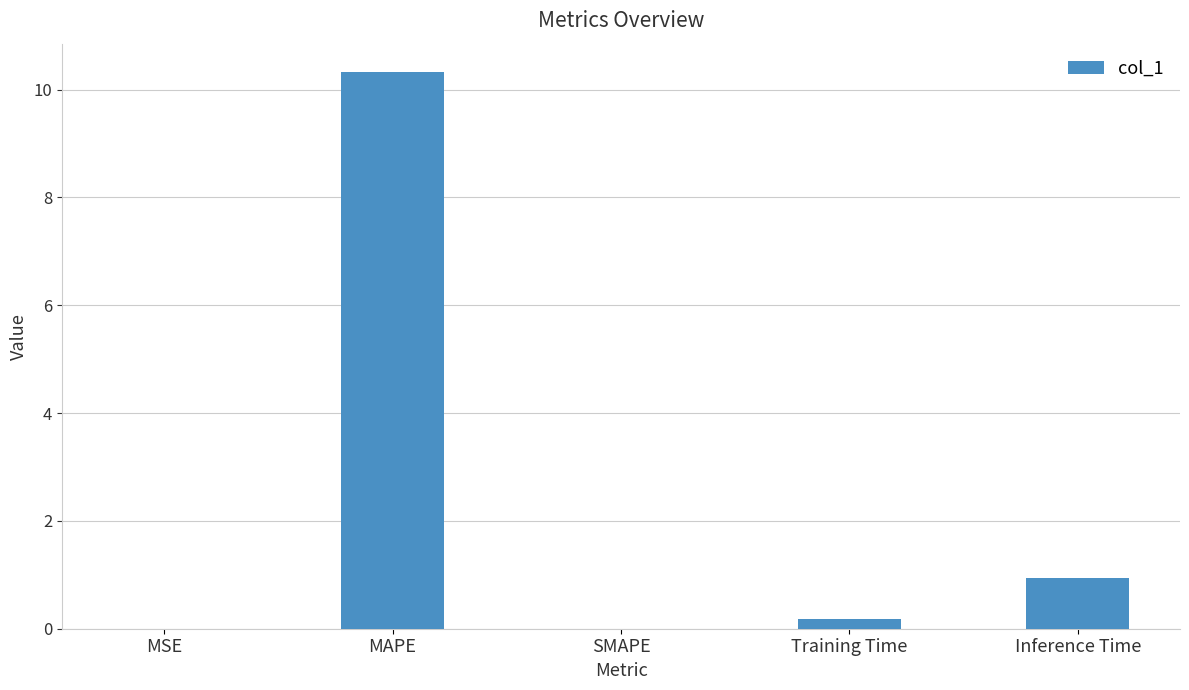

Which has a higher value, MAPE or Inference Time?

MAPE